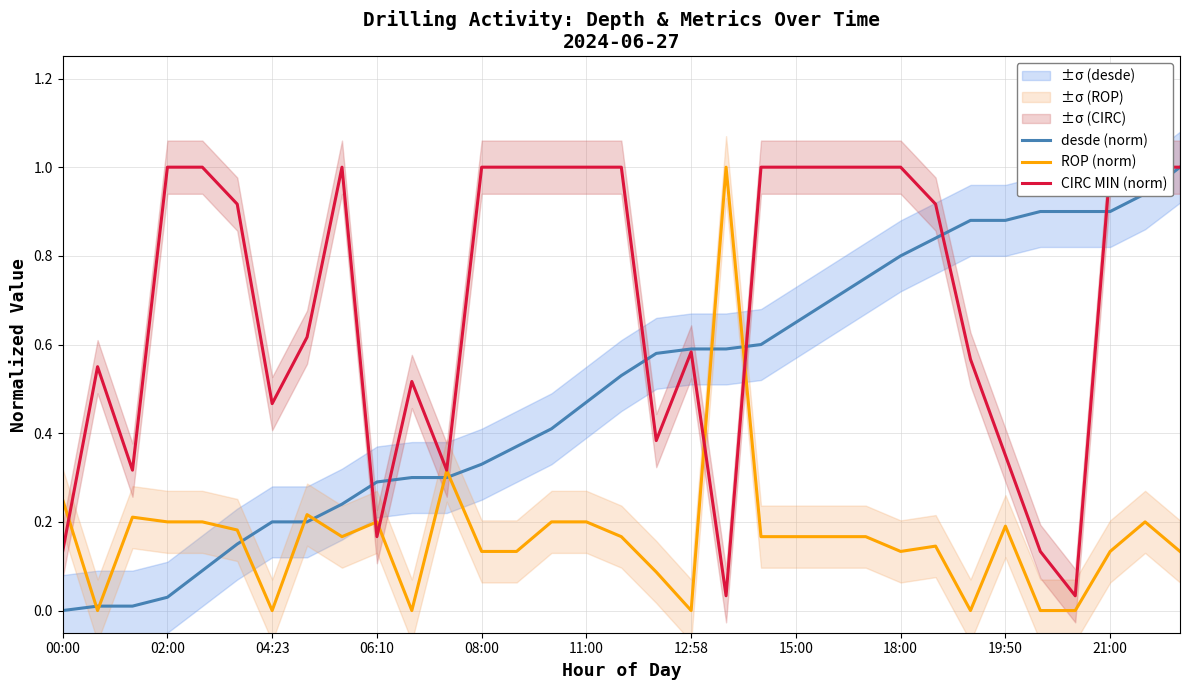

The value of ROP (norm) at 12:58 is 0.0. True or false?

True